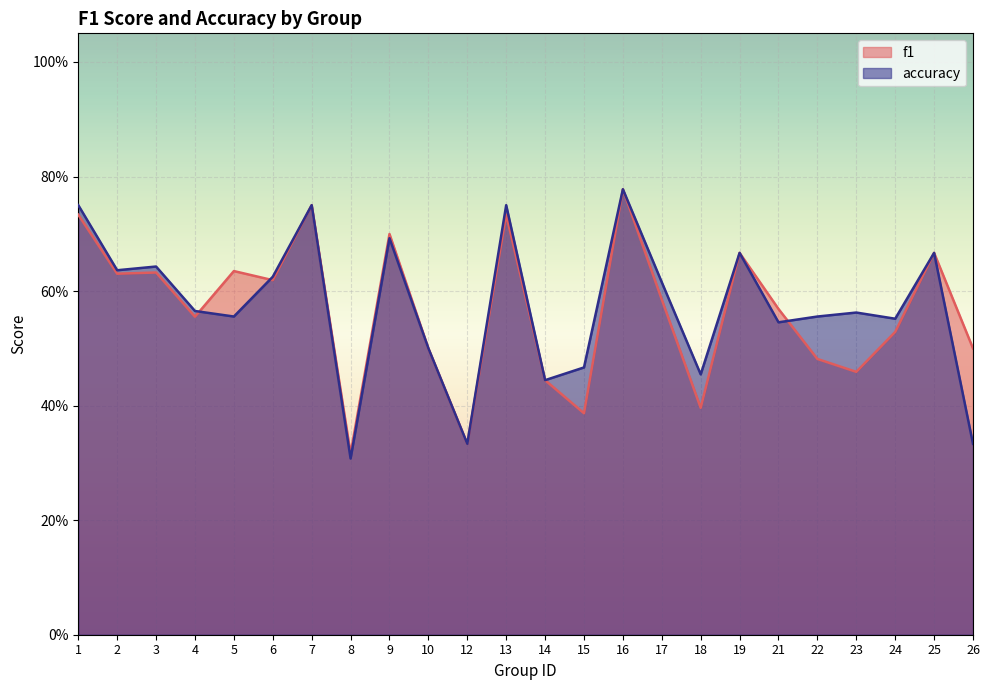

What is the total value across all series at 1?

1.5